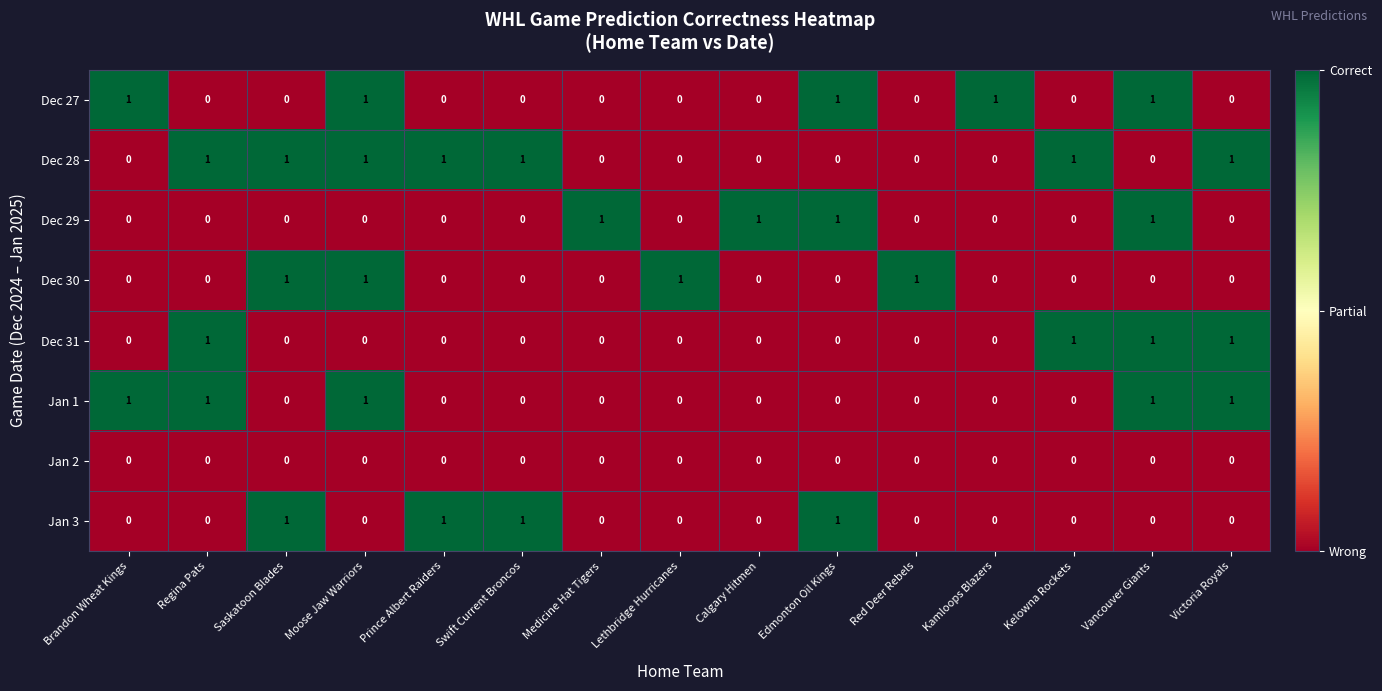

The value of Dec 31 at Red Deer Rebels is -1. True or false?

False